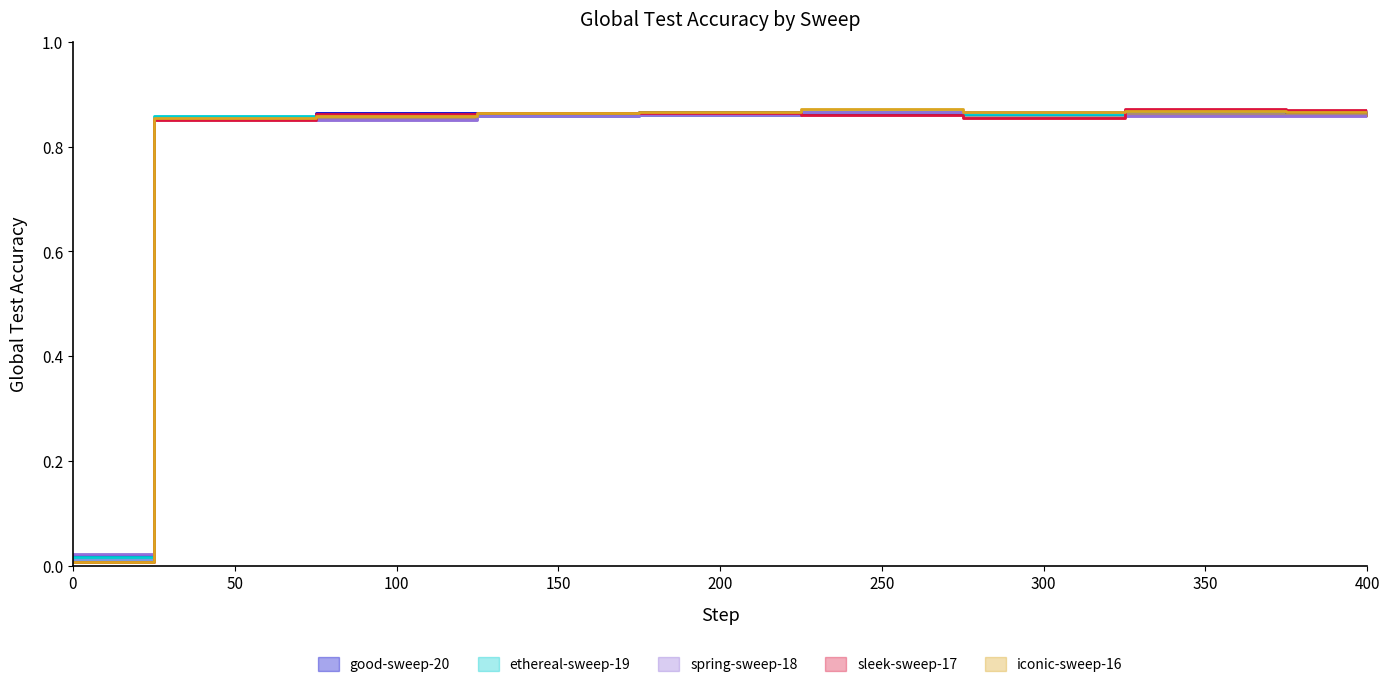

At which category does iconic-sweep-16 reach its first local peak?

250